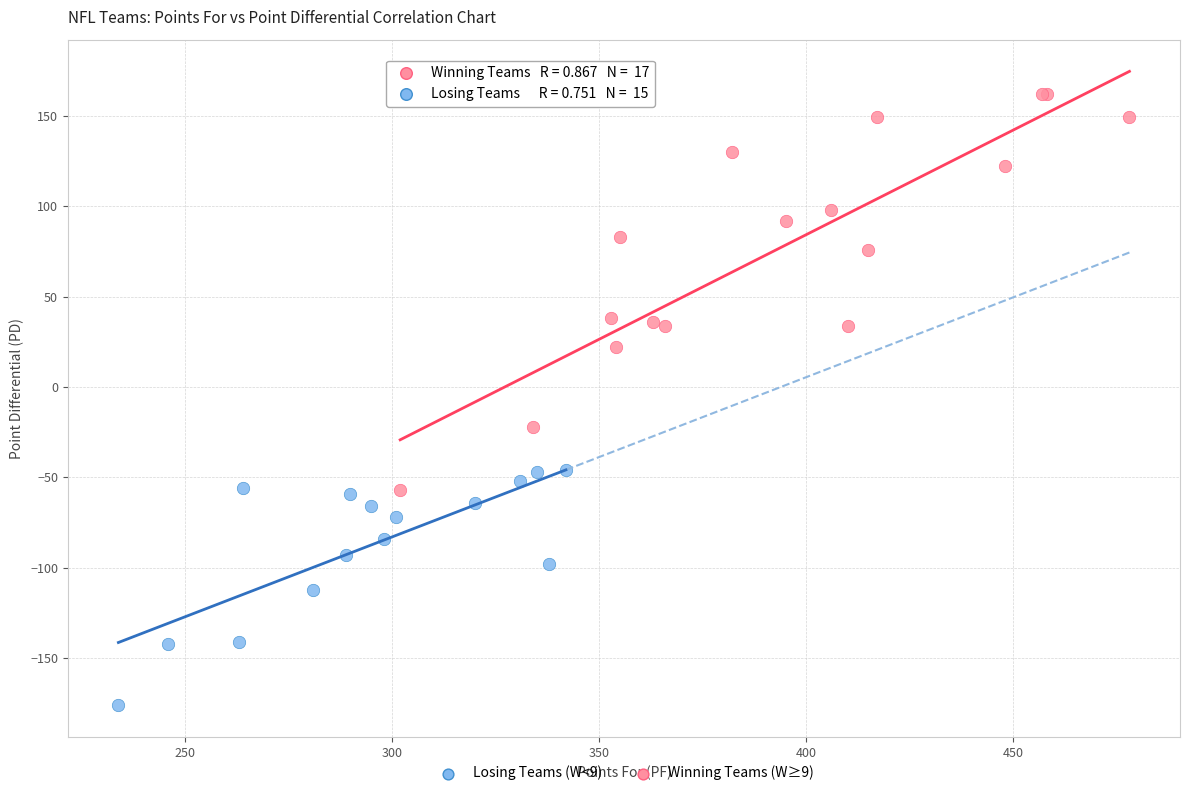

Which series reaches the minimum Y coordinate?

Losing Teams (W<9)